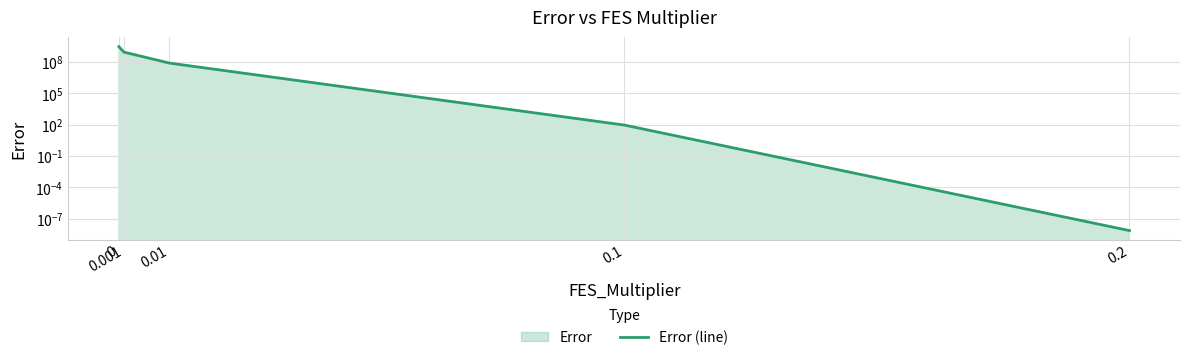

Reading right to left, extract all data points from this chart.

0.2=0.0	0.1=92.6	0.01=78543549.7	0.001=879926487.6	0=2915317535.5